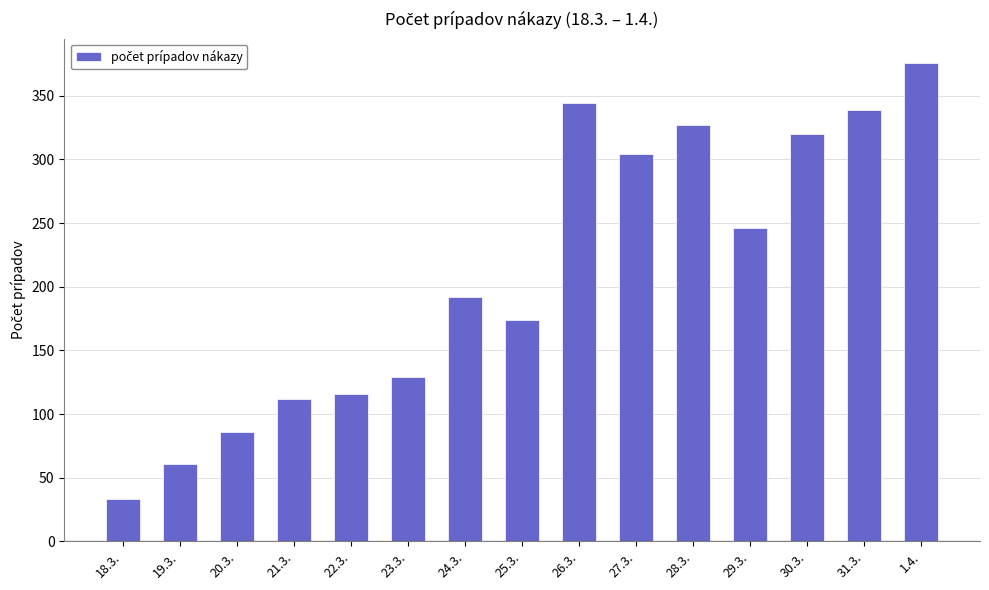

Where is the data nearest to the value 204?

24.3.